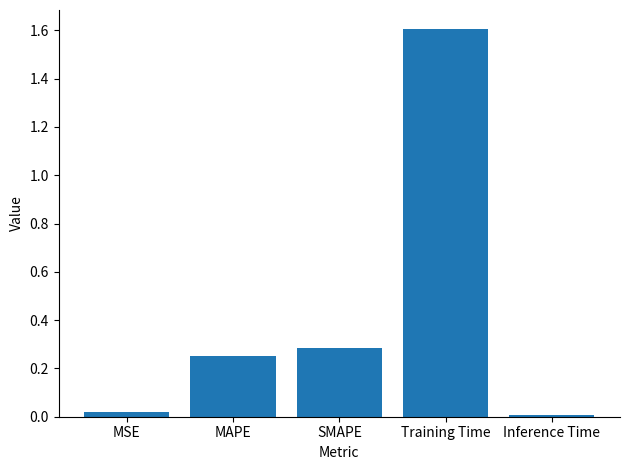

What position from the left is Inference Time?

5